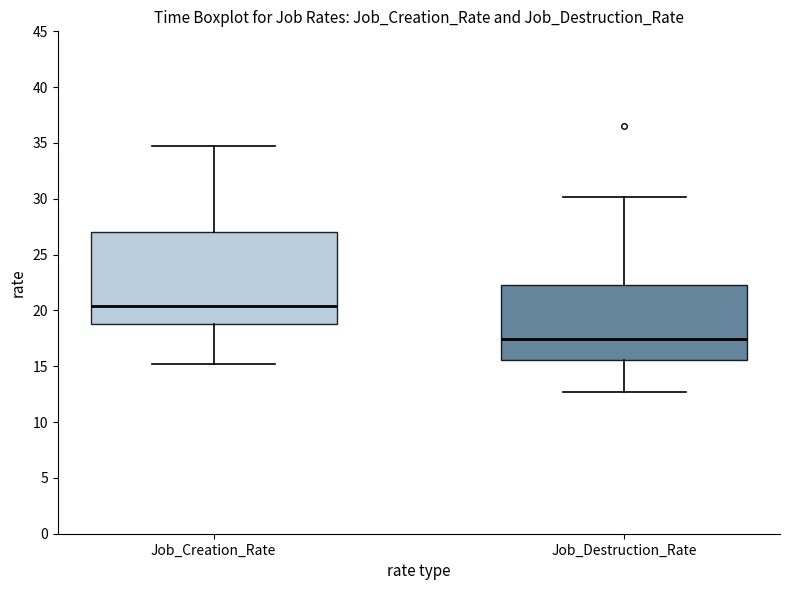

Reading left to right, transcribe this box plot: for each box, give where its median line is, the range the box spans, and where its two whiskers end, as read against the y-axis. The values are not printed on the chart, so give them approximately, as read against the axis.

Job_Creation_Rate: median 20.5, box 19.0 to 27.0, whiskers 15.0 to 34.5
Job_Destruction_Rate: median 17.5, box 15.5 to 22.5, whiskers 12.5 to 30.0